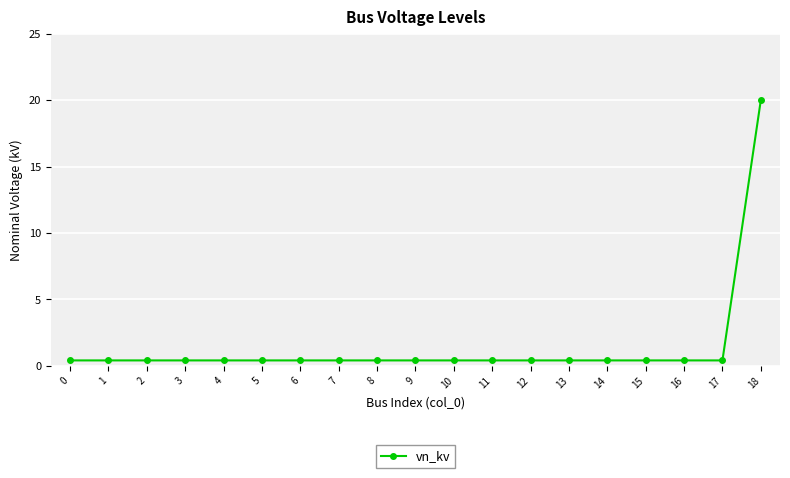

What is the smallest value displayed?

0.4